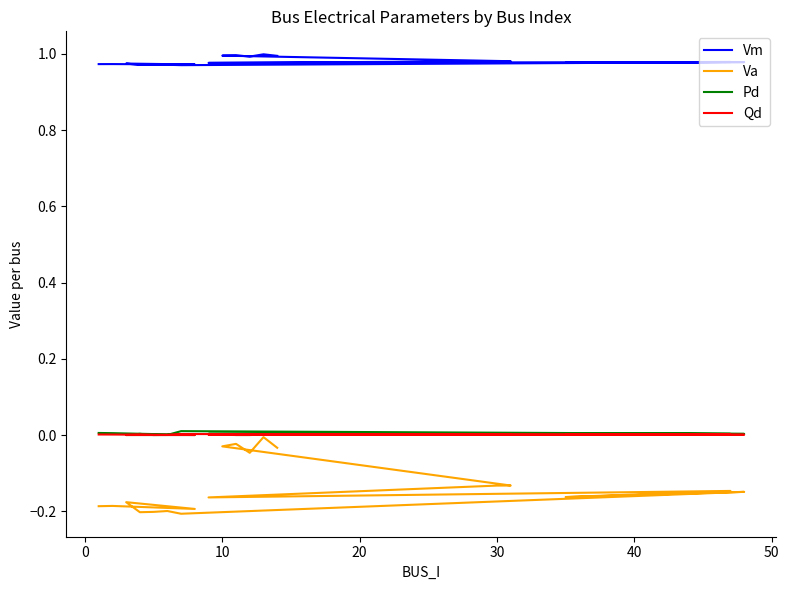

True or false: Pd and Qd cross at least once.

False